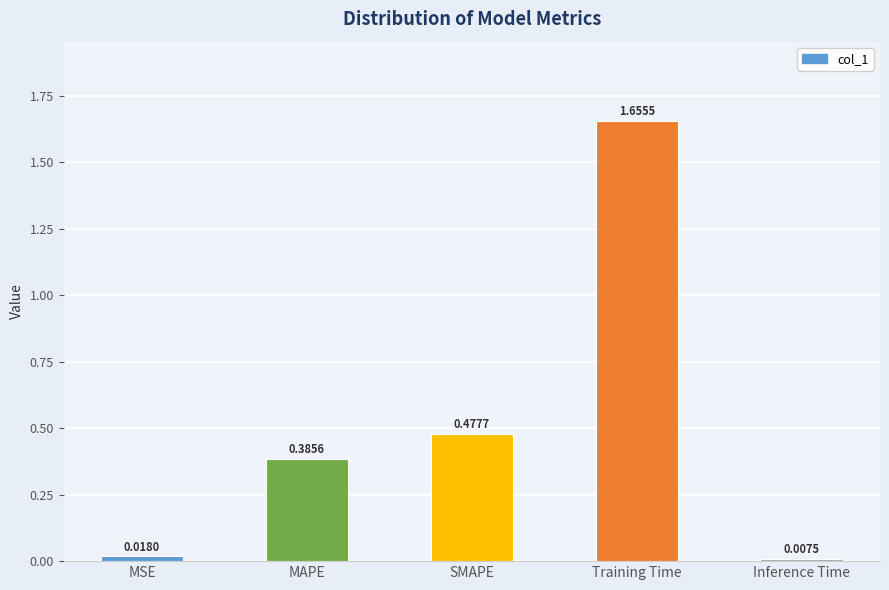

The value at SMAPE is 0.2. True or false?

False